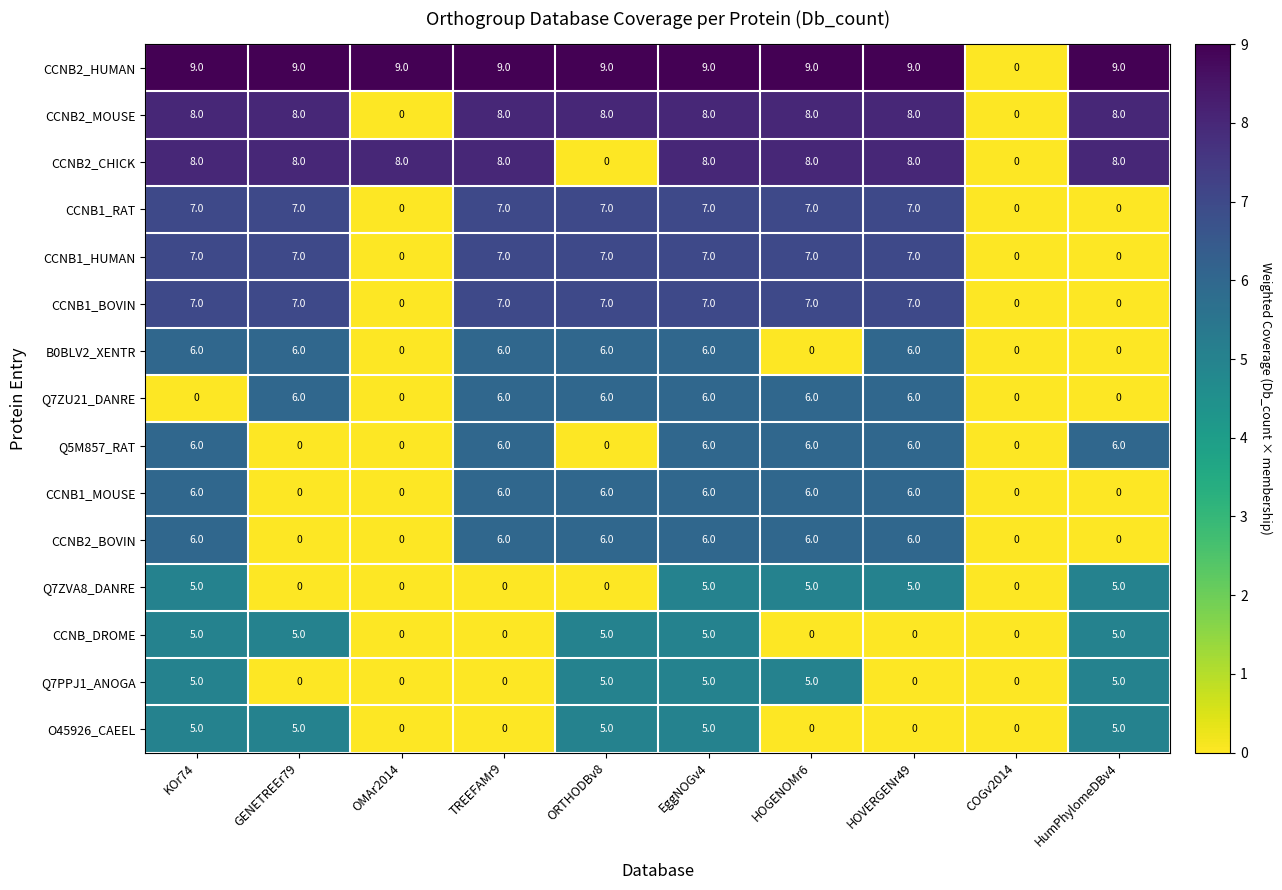

What value does the CCNB1_MOUSE series have at KOr74?

6